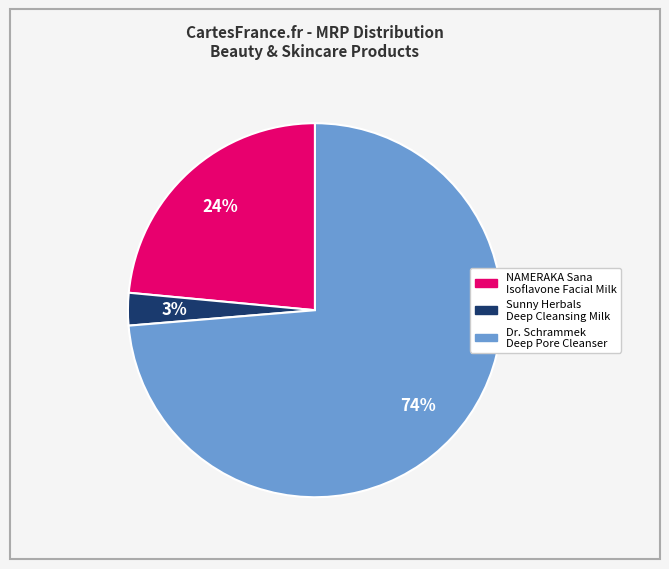

To the nearest percent, what is the difference between the NAMERAKA Sana Isoflavone Facial Milk and Sunny Herbals Deep Cleansing Milk slice percentages?

21%